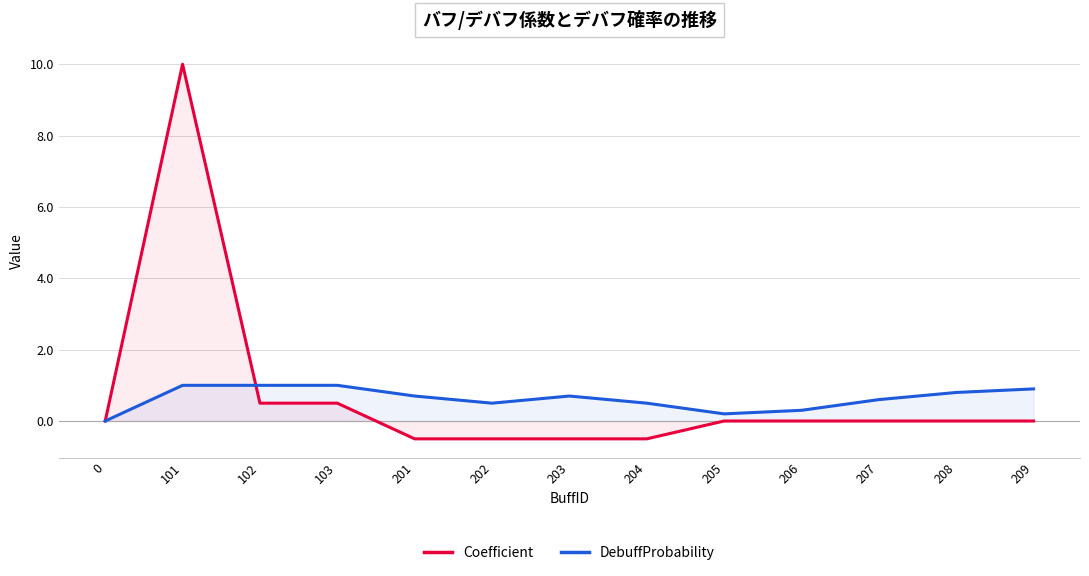

How many data points in Coefficient are less than 0?

4